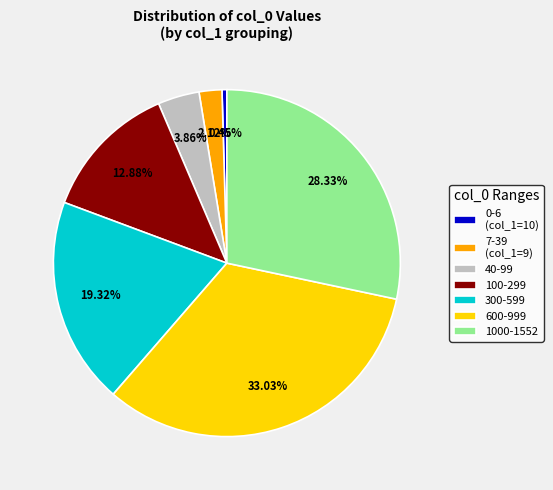

What is the ratio of the value at 100-299 to the value at 1000-1552?

0.5